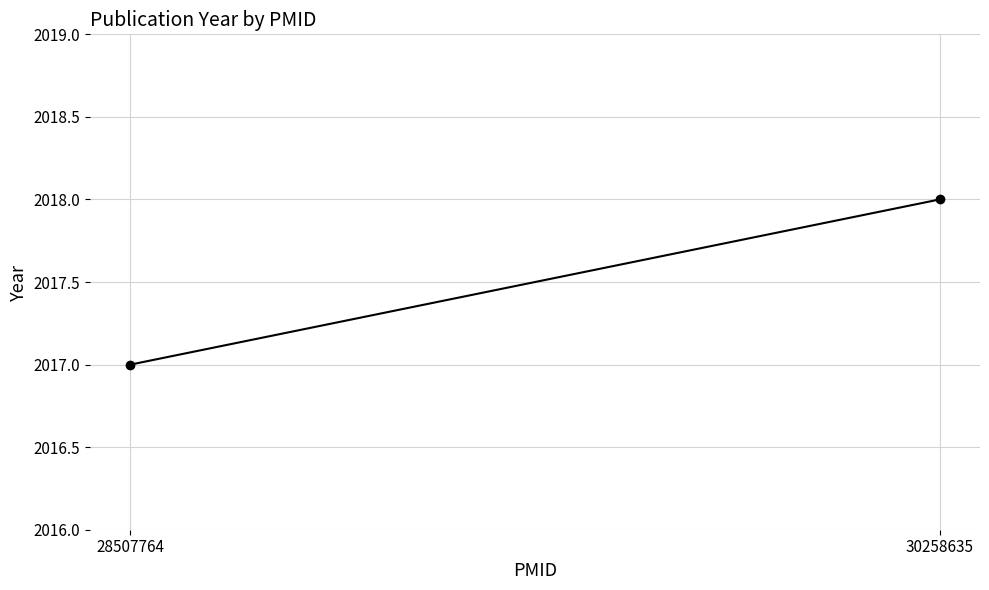

Rank the categories by value from lowest to highest.

28507764, 30258635